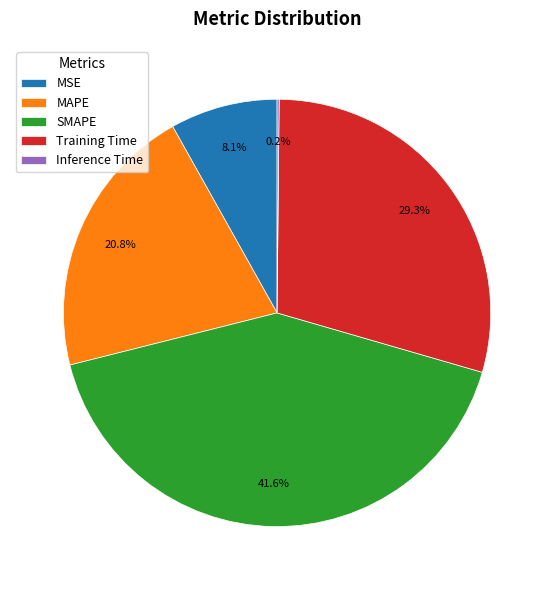

To the nearest percent, what is the average slice percentage?

20%